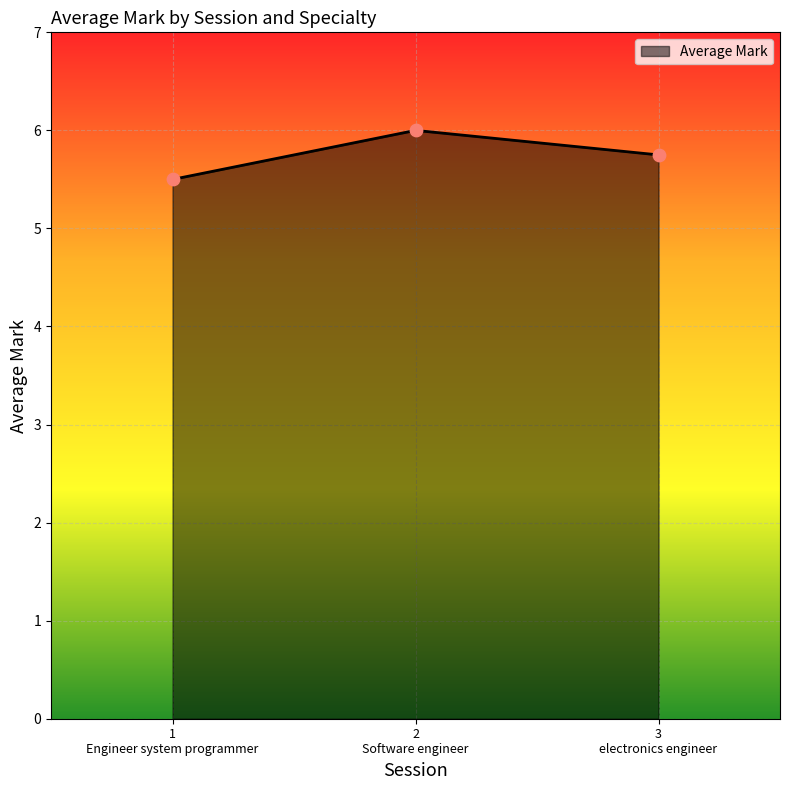

What is the greatest value displayed?

6.0